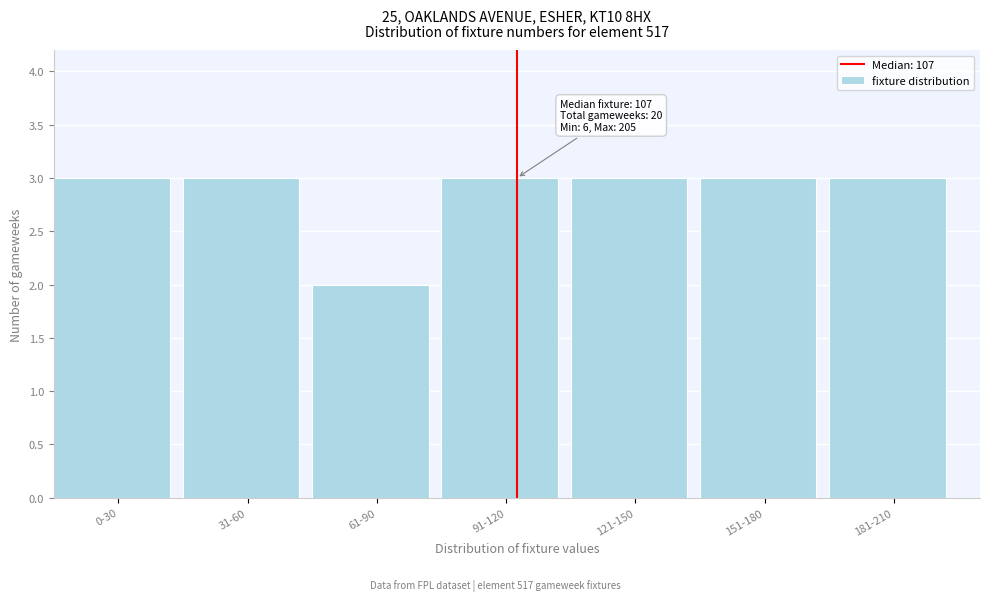

Reading left to right, list all the values displayed in this chart.

0-30=3	31-60=3	61-90=2	91-120=3	121-150=3	151-180=3	181-210=3